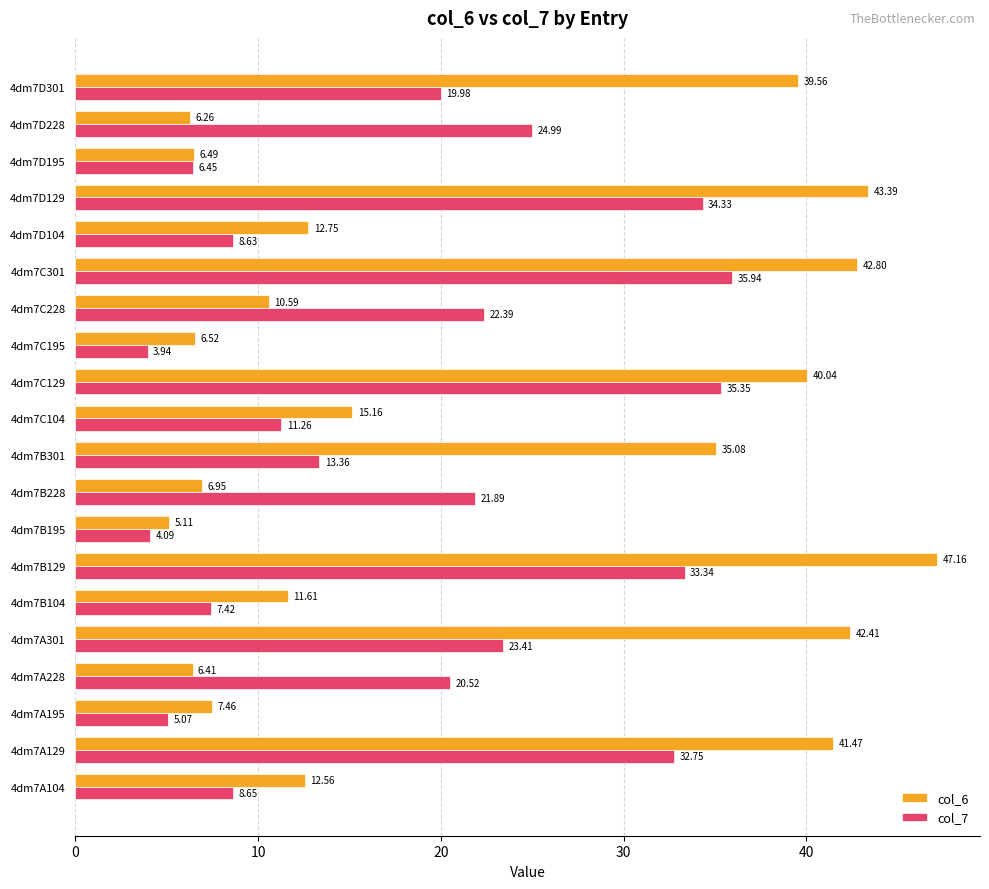

Which series has the largest total across all categories?

col_6